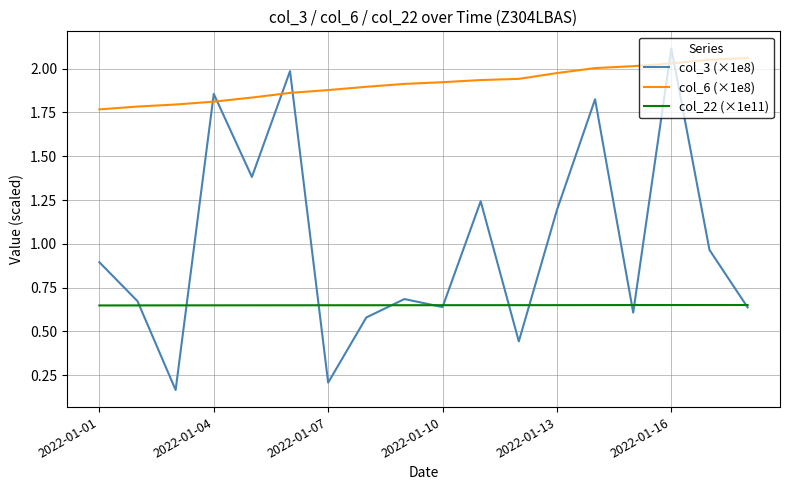

True or false: col_22 (×1e11) and col_3 (×1e8) cross at least once.

True